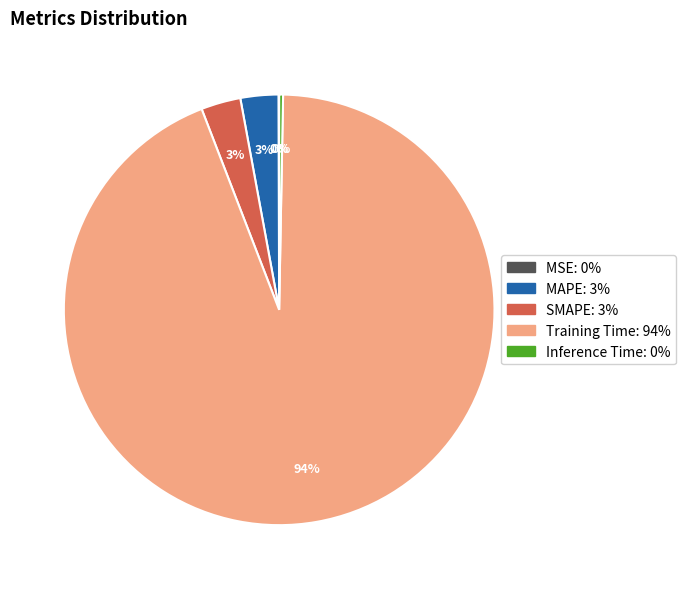

What is the largest slice in the pie chart?

Training Time